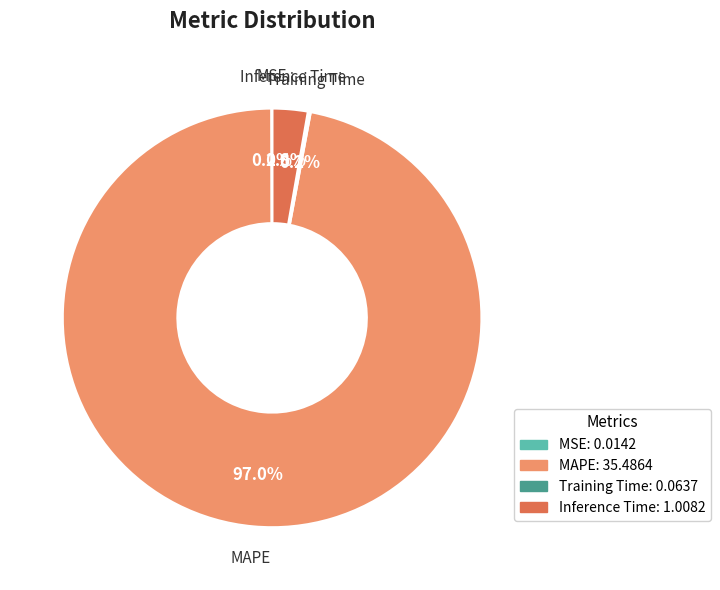

Does MAPE account for over 50% of the chart?

Yes